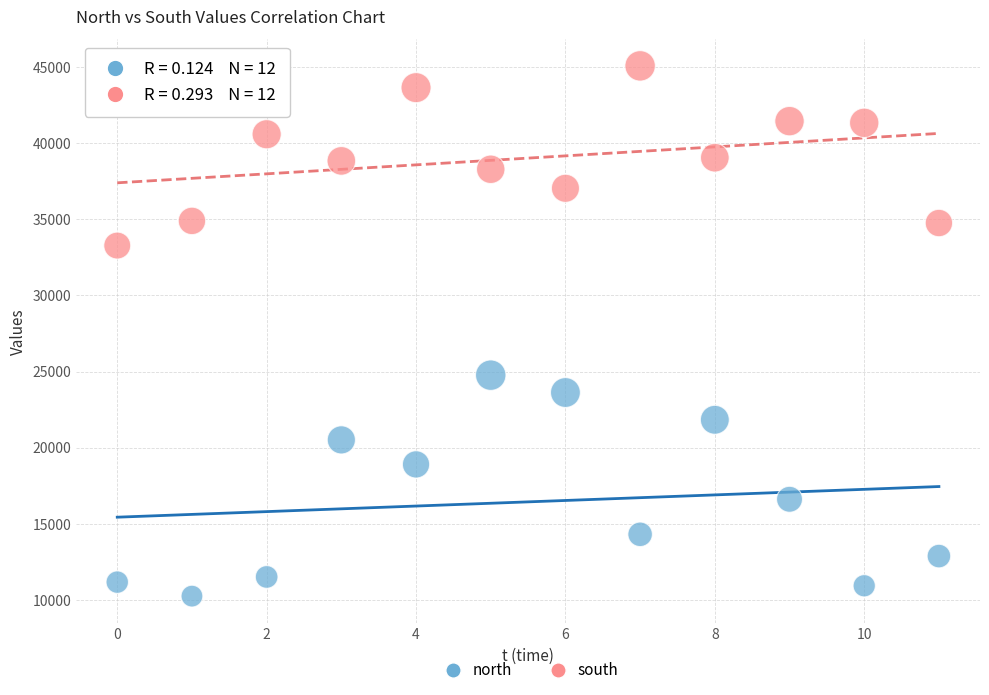

What are all the series names shown in the legend?

north, south